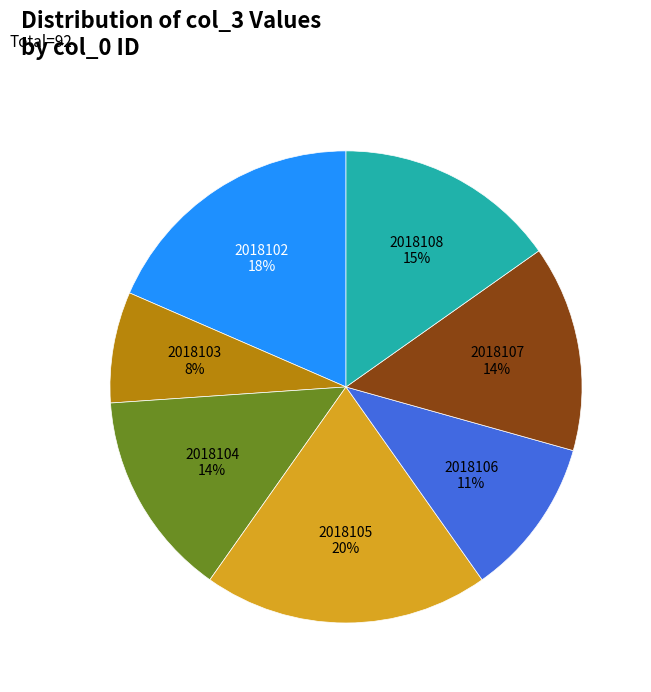

To the nearest percent, what is the difference between the largest and smallest slice percentages?

12%